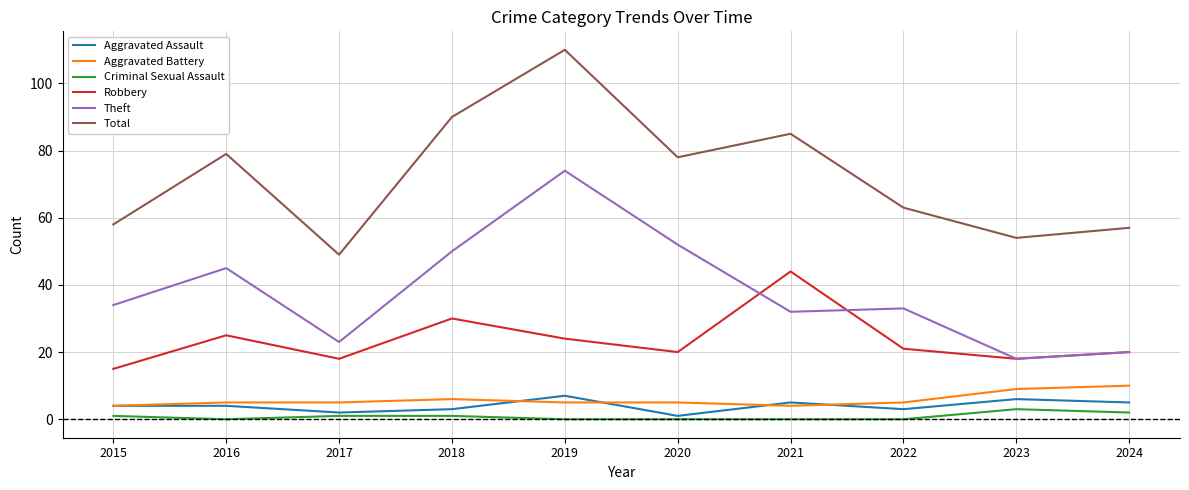

Count the number of categories in the chart.

10